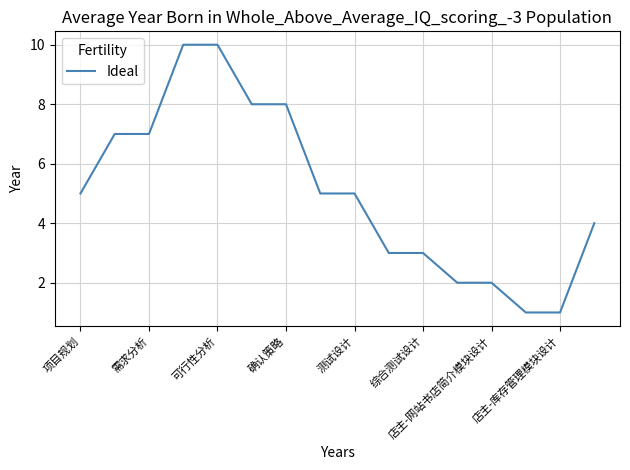

What is the difference between the maximum and minimum values?

9